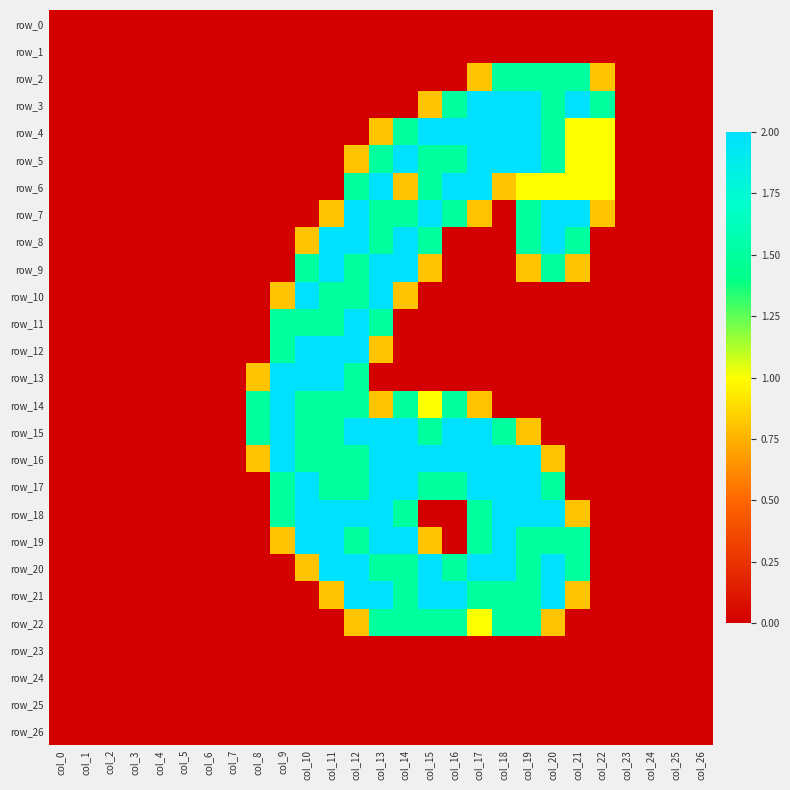

Is the value of row_9 at col_0 greater than the value of row_24 at col_25?

No